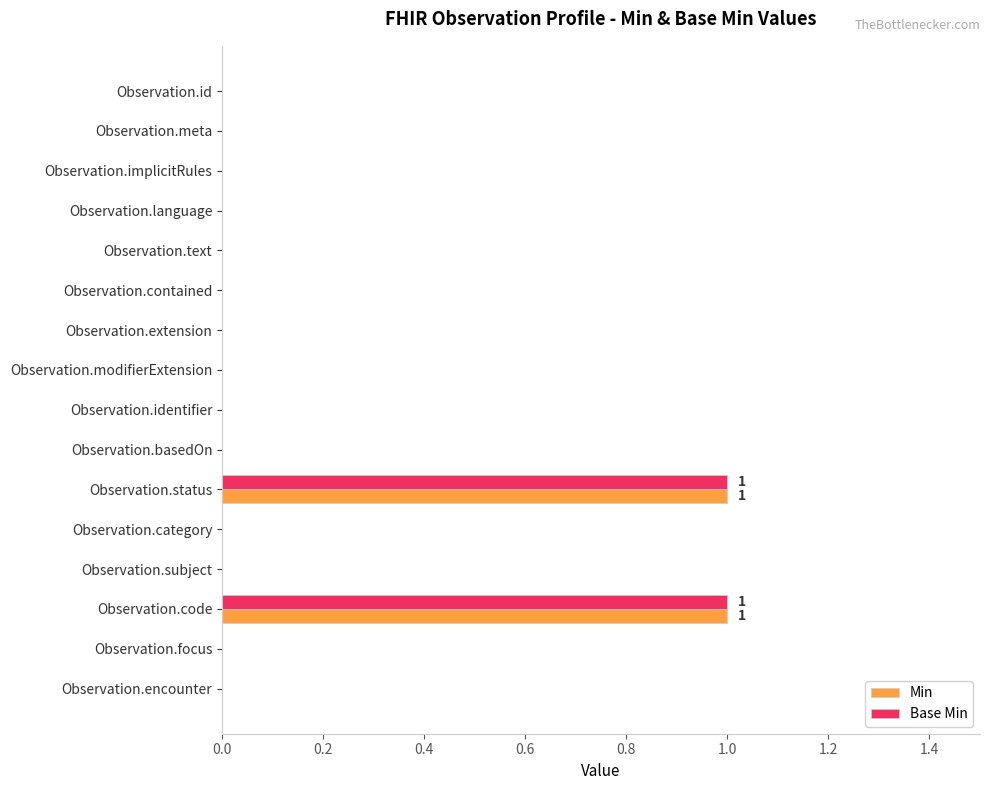

True or false: Base Min has a value of 0 at Observation.extension.

True